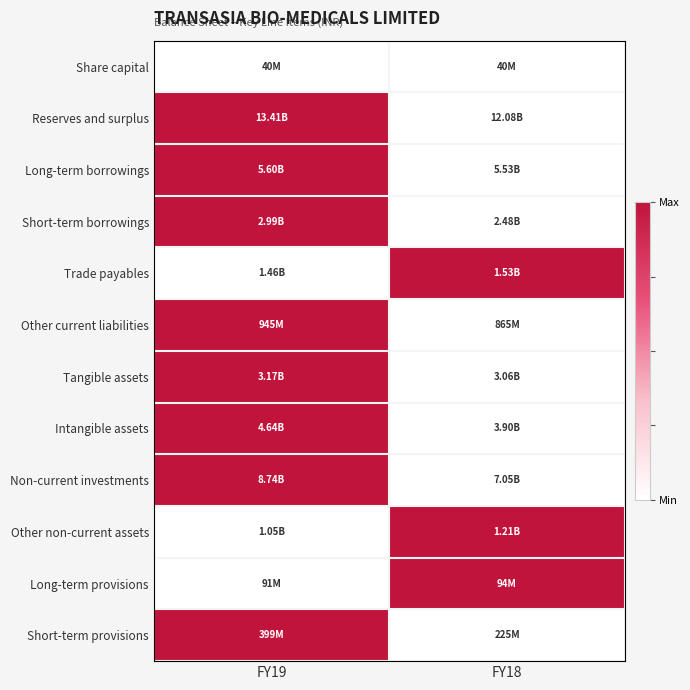

What is the total value across all series at FY18?

3